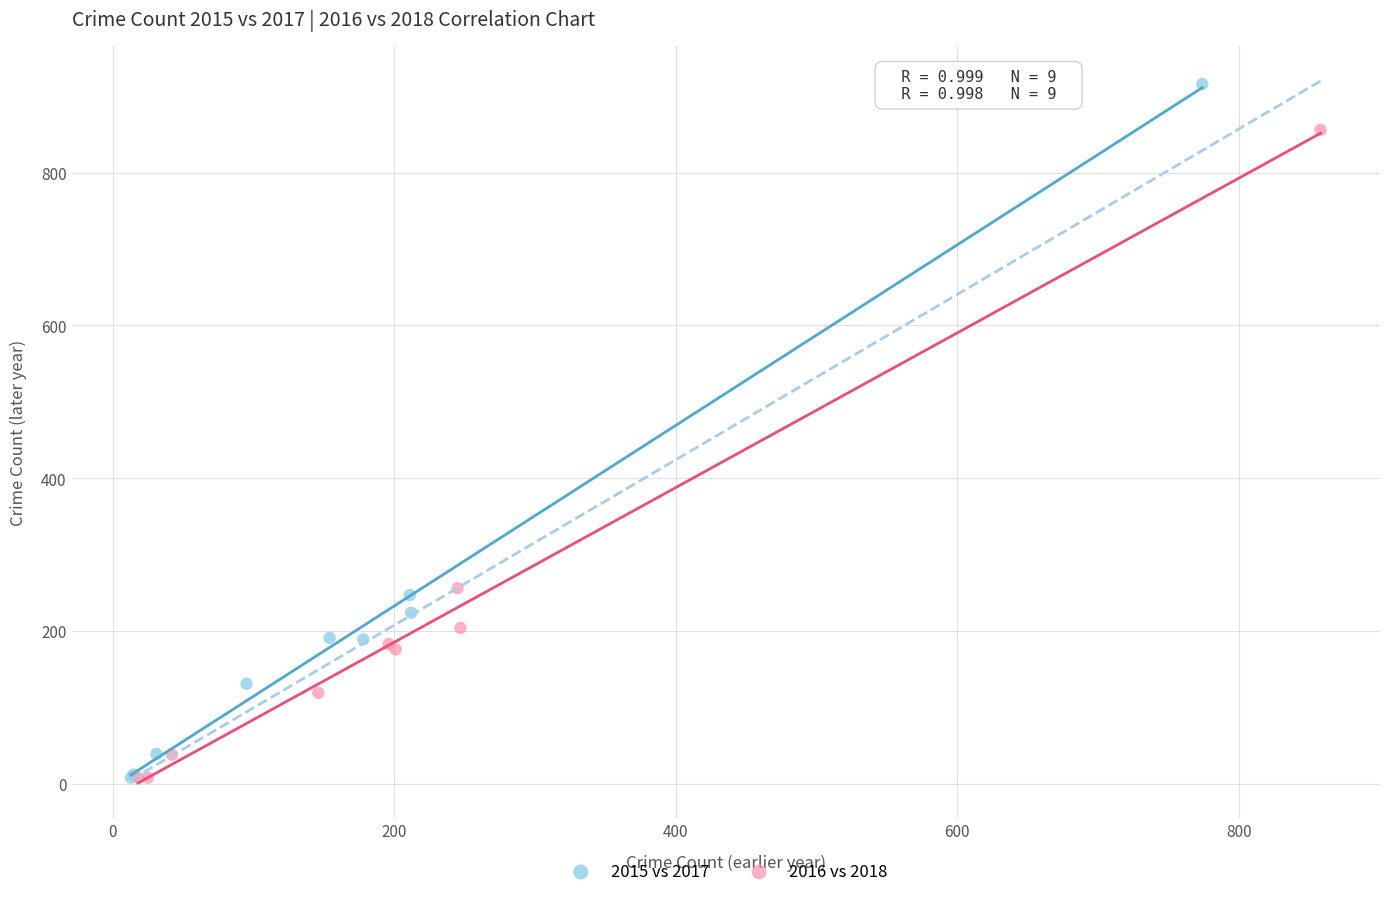

Which series contains the highest Y value?

2015 vs 2017